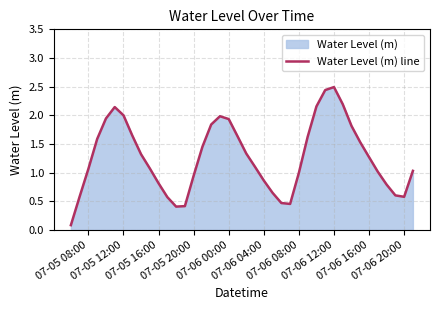

Reading left to right, extract all data points from this chart.

0.1	0.6	1.1	1.6	1.9	2.1	2.0	1.6	1.3	1.1	0.8	0.6	0.4	0.4	0.9	1.5	1.8	2.0	1.9	1.6	1.3	1.1	0.9	0.6	0.5	0.5	1.0	1.6	2.2	2.4	2.5	2.2	1.8	1.5	1.3	1.0	0.8	0.6	0.6	1.0